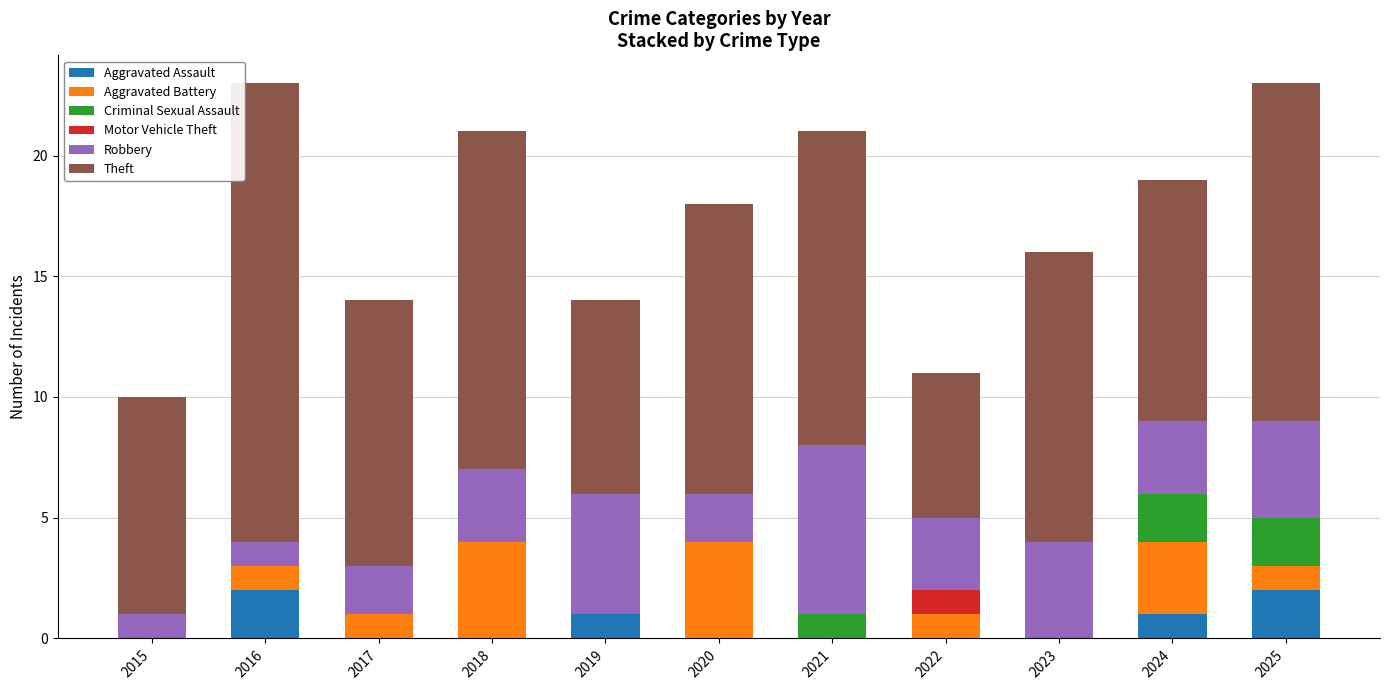

What is the total value across all series at 2022?

11